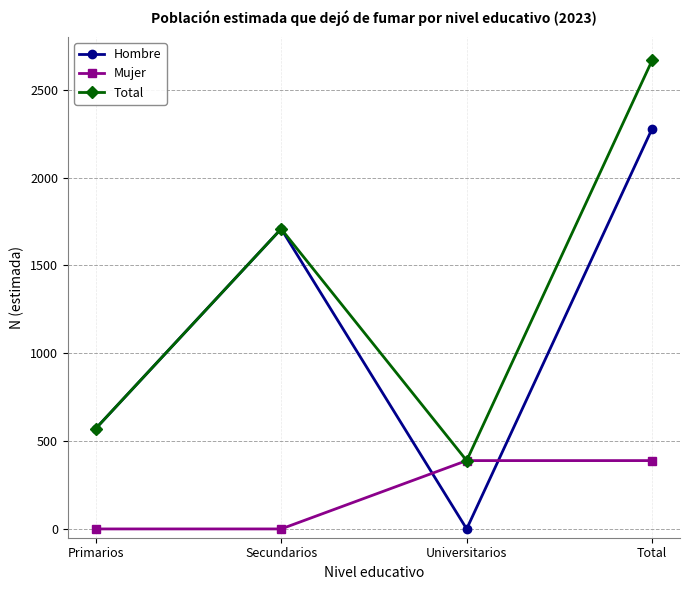

How many lines are shown in the chart?

3